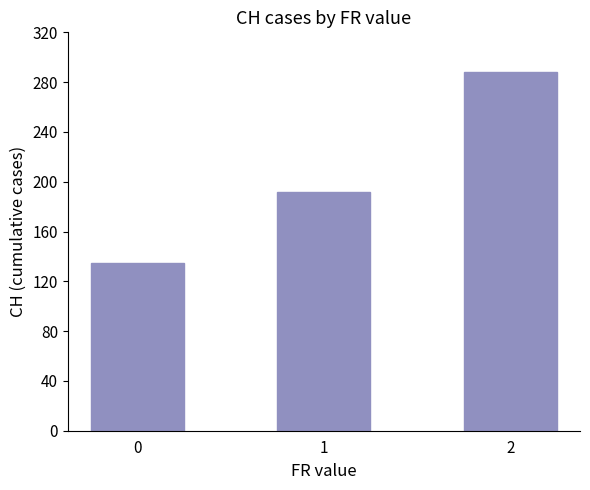

What is the sum of all values?

615